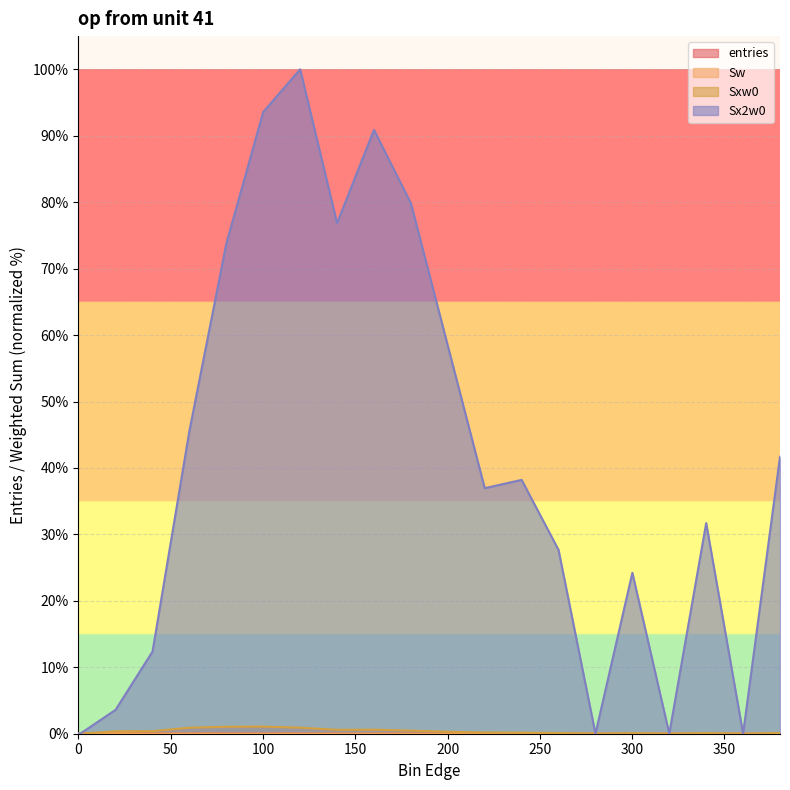

What is the label of the 15th point from the right?

100.1